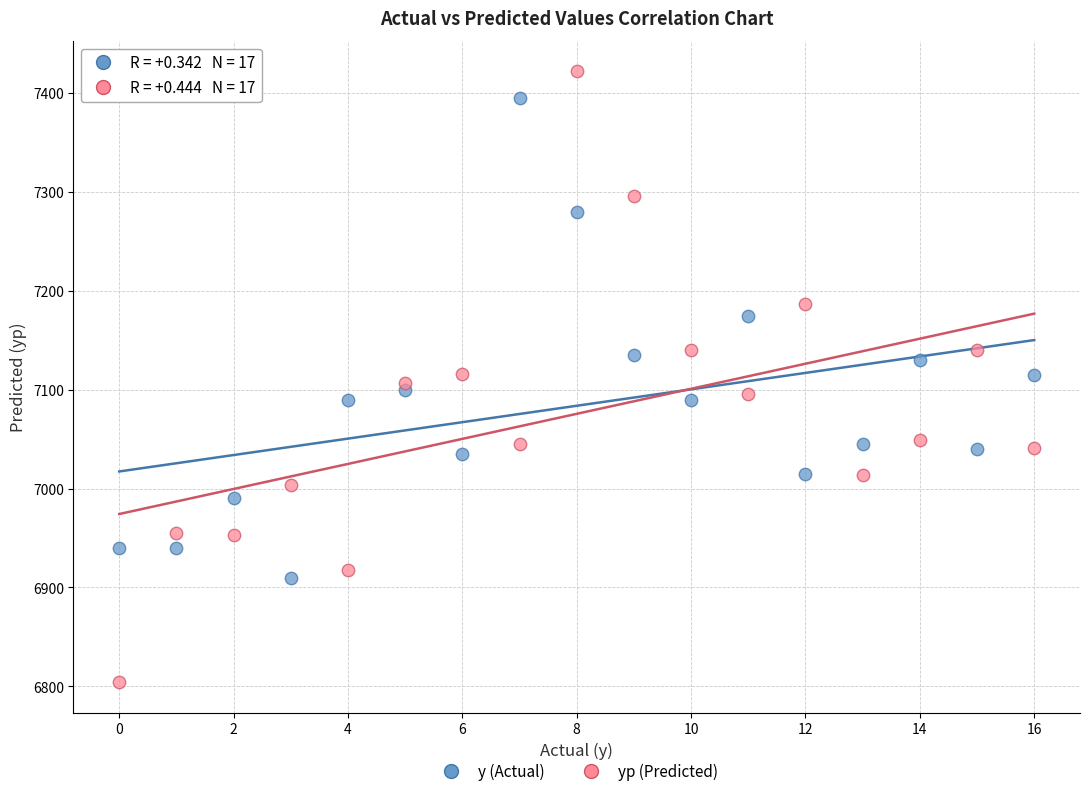

Which series has the largest Y range (max minus min)?

yp (Predicted)